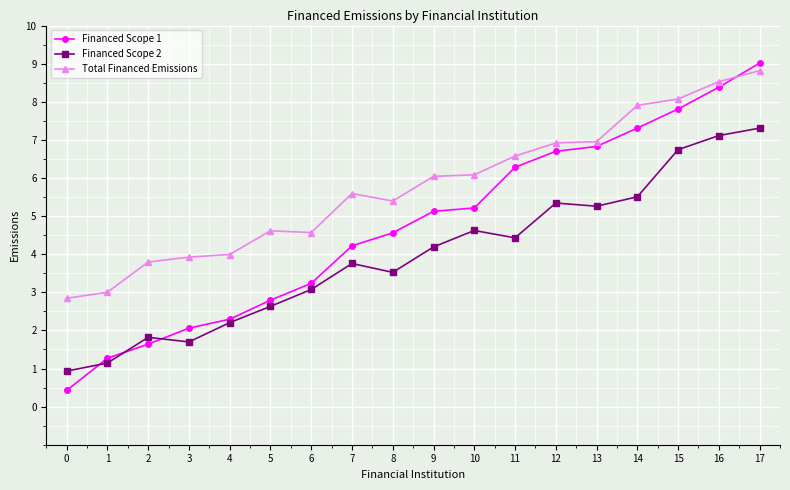

How many times do Financed Scope 1 and Total Financed Emissions cross each other?

1